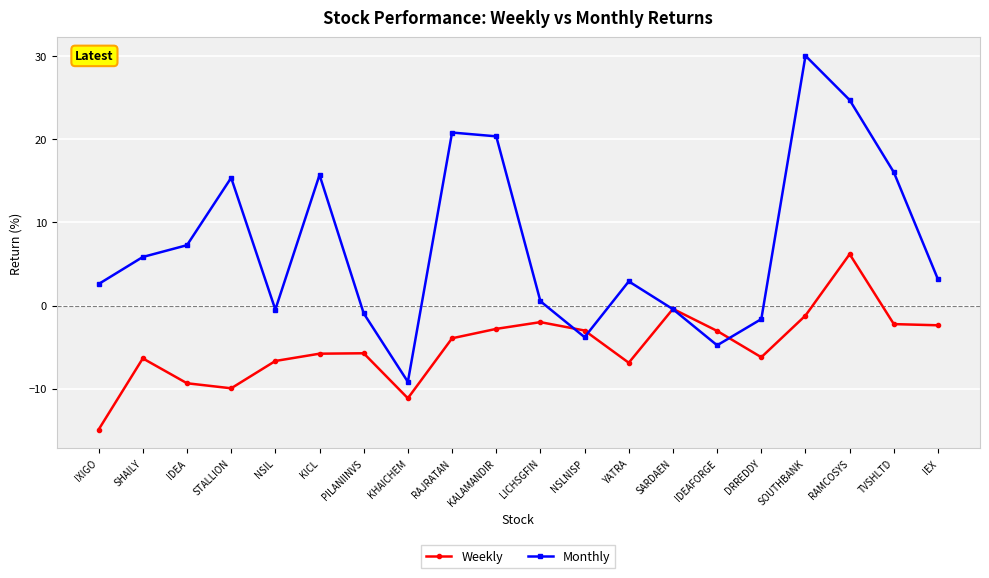

Which series ends up on top after the final intersection of Monthly and Weekly?

Monthly